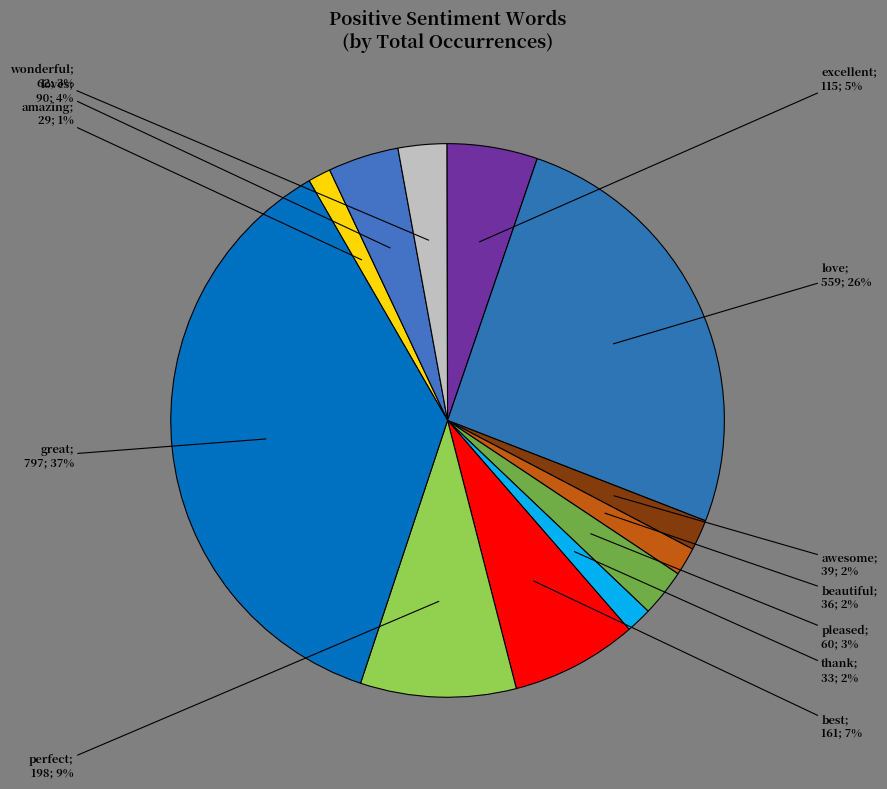

Count the number of slices in the pie.

12